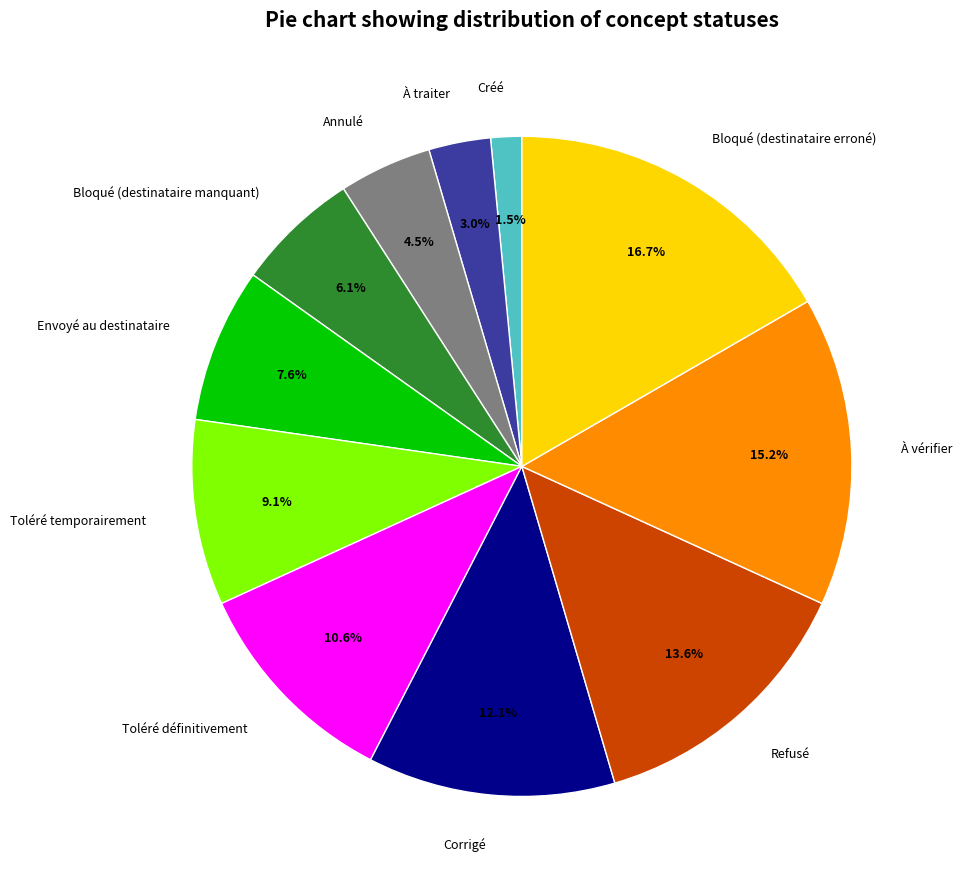

How much of the chart is everything except Envoyé au destinataire?

92.4%